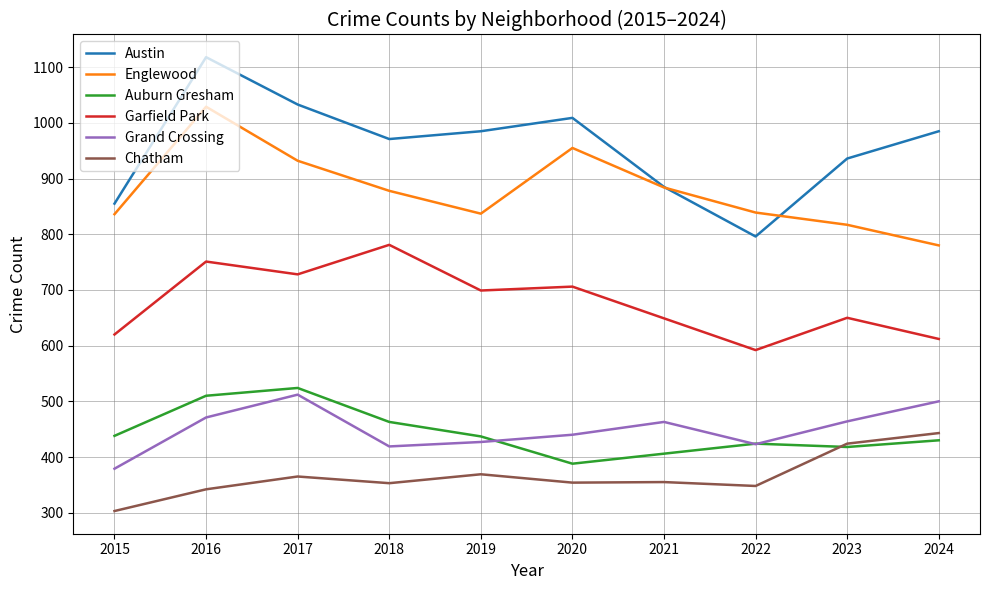

Rank the series by their maximum value, from lowest to highest.

Chatham, Grand Crossing, Auburn Gresham, Garfield Park, Englewood, Austin